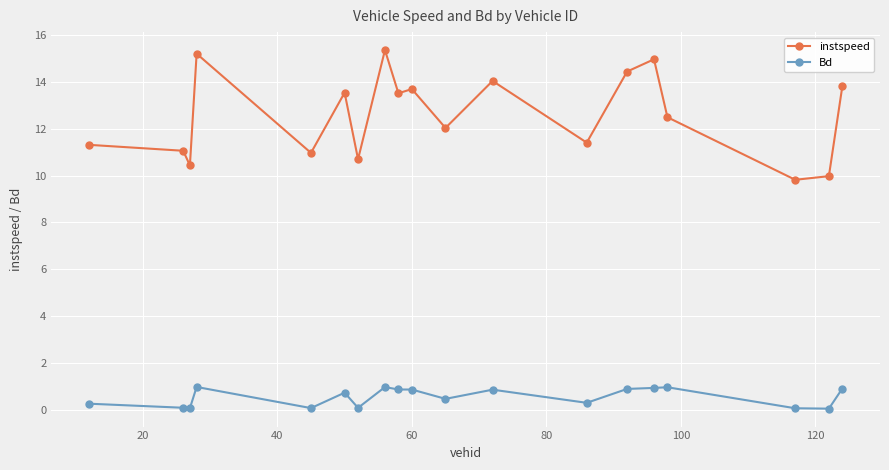

What are all the series names shown in the legend?

instspeed, Bd